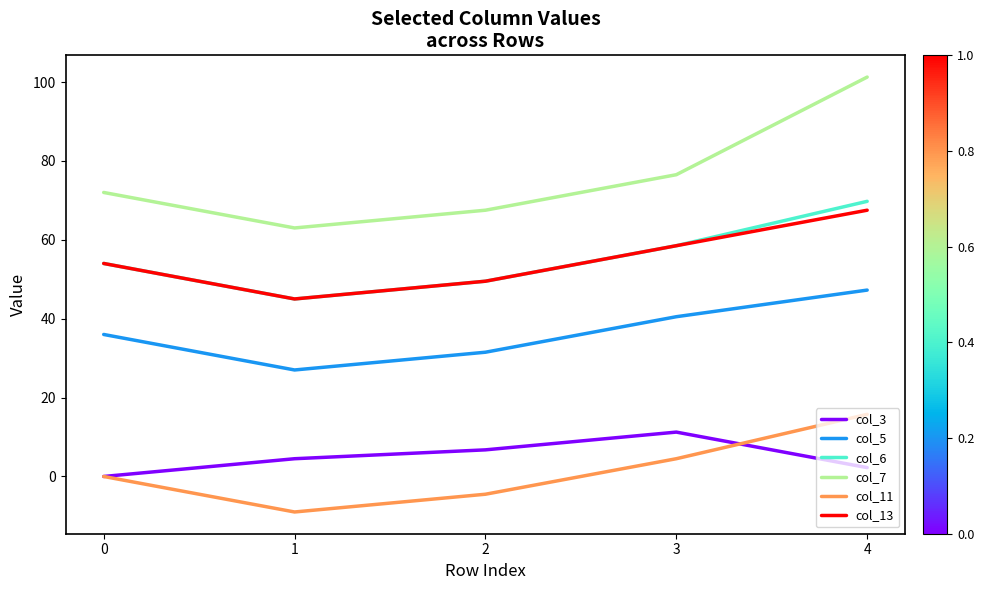

What is the sum of the col_5 values at 4 and 2?

78.8